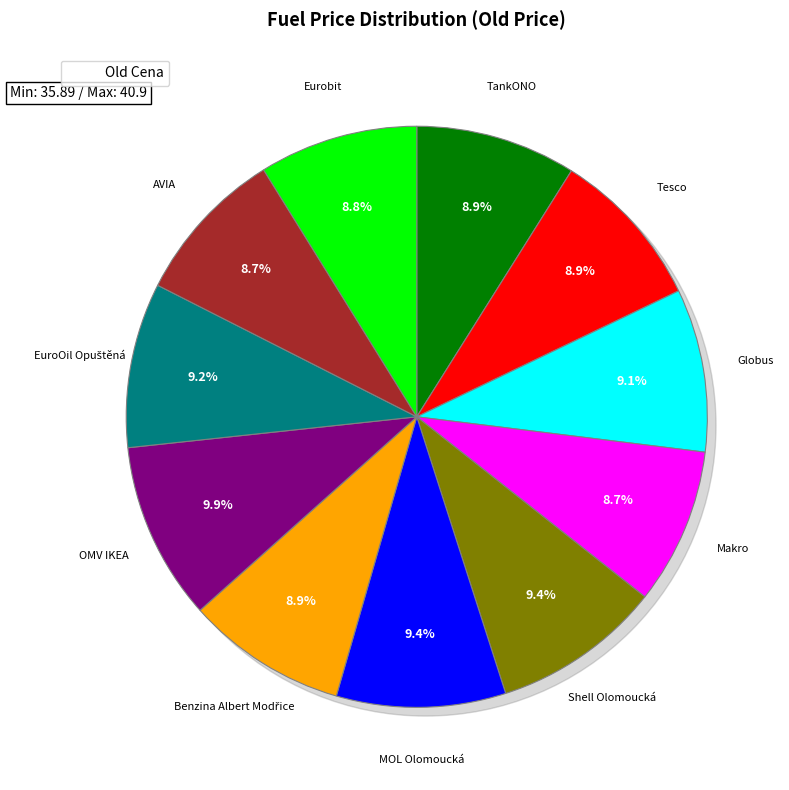

Count the number of slices in the pie.

11